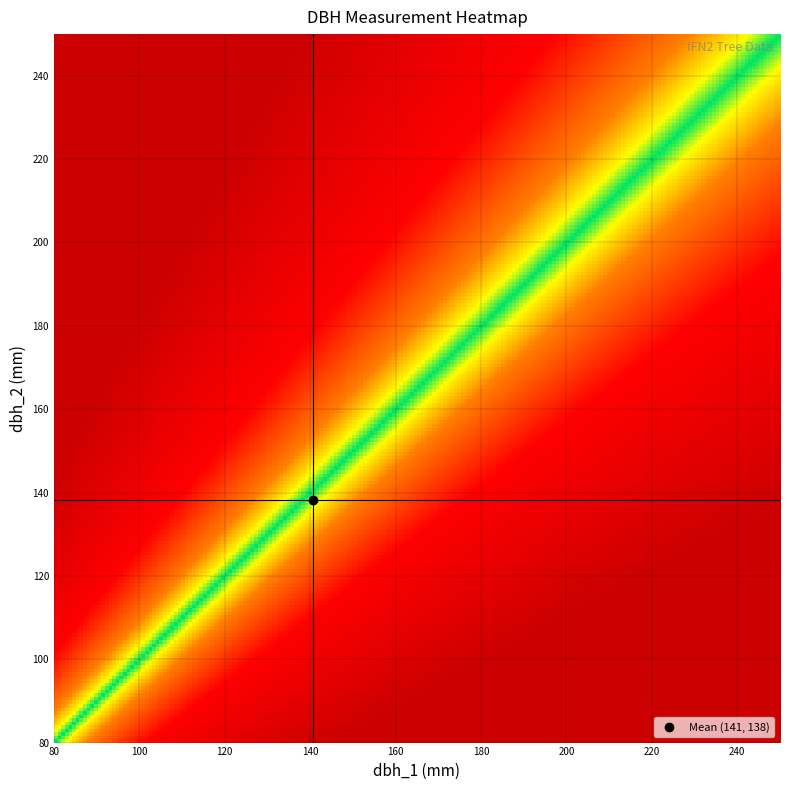

Reading left to right, extract all data points from this chart.

32_1054_1_IFN2: dbh_1=119	dbh_2=120
32_1054_2_IFN2: dbh_1=141	dbh_2=130
32_1054_3_IFN2: dbh_1=153	dbh_2=142
32_1054_4_IFN2: dbh_1=105	dbh_2=99
32_1054_5_IFN2: dbh_1=147	dbh_2=151
32_1054_6_IFN2: dbh_1=126	dbh_2=130
32_1054_7_IFN2: dbh_1=122	dbh_2=121
32_1054_8_IFN2: dbh_1=134	dbh_2=131
32_1054_9_IFN2: dbh_1=126	dbh_2=126
32_1054_10_IFN2: dbh_1=178	dbh_2=169
32_1054_11_IFN2: dbh_1=154	dbh_2=162
32_1054_12_IFN2: dbh_1=143	dbh_2=139
32_1054_13_IFN2: dbh_1=96	dbh_2=101
32_1054_14_IFN2: dbh_1=150	dbh_2=145
32_1054_15_IFN2: dbh_1=111	dbh_2=109
32_1054_16_IFN2: dbh_1=142	dbh_2=136
32_1054_17_IFN2: dbh_1=230	dbh_2=221
32_1054_18_IFN2: dbh_1=155	dbh_2=156